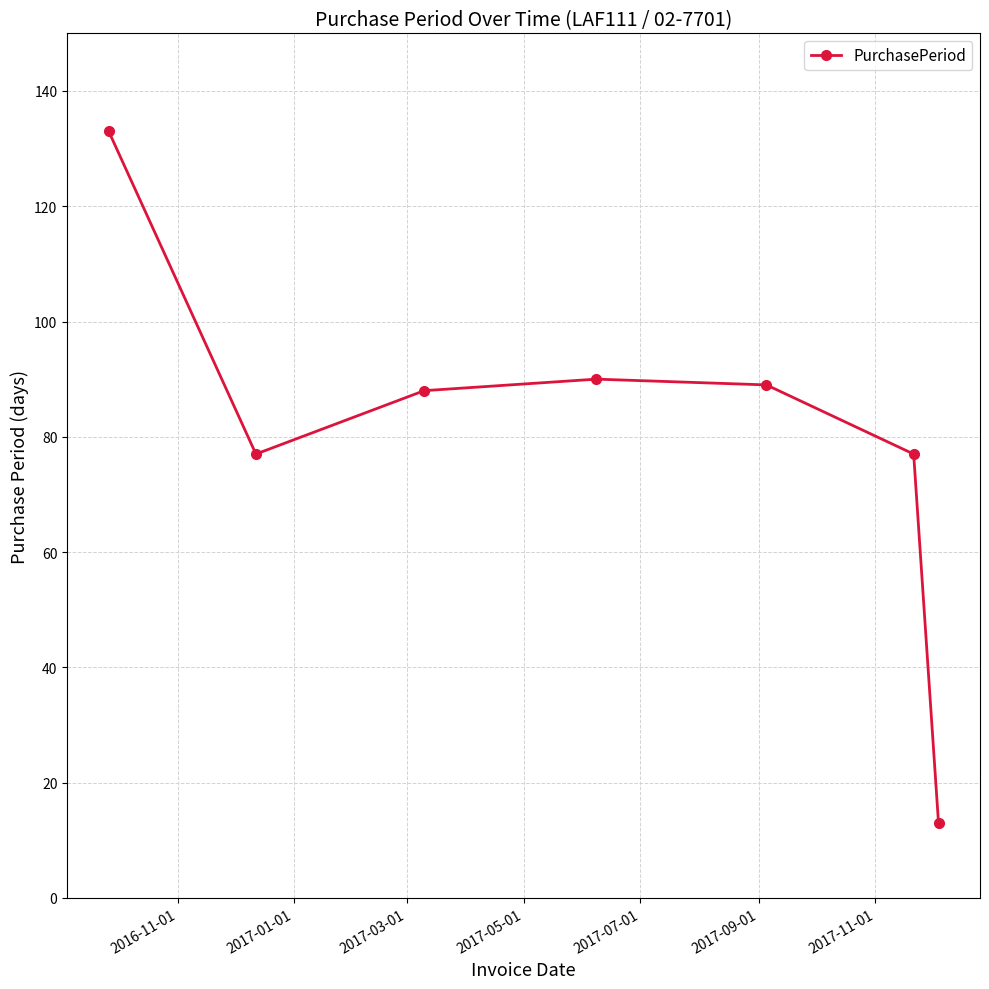

What is the maximum value shown in the chart?

133